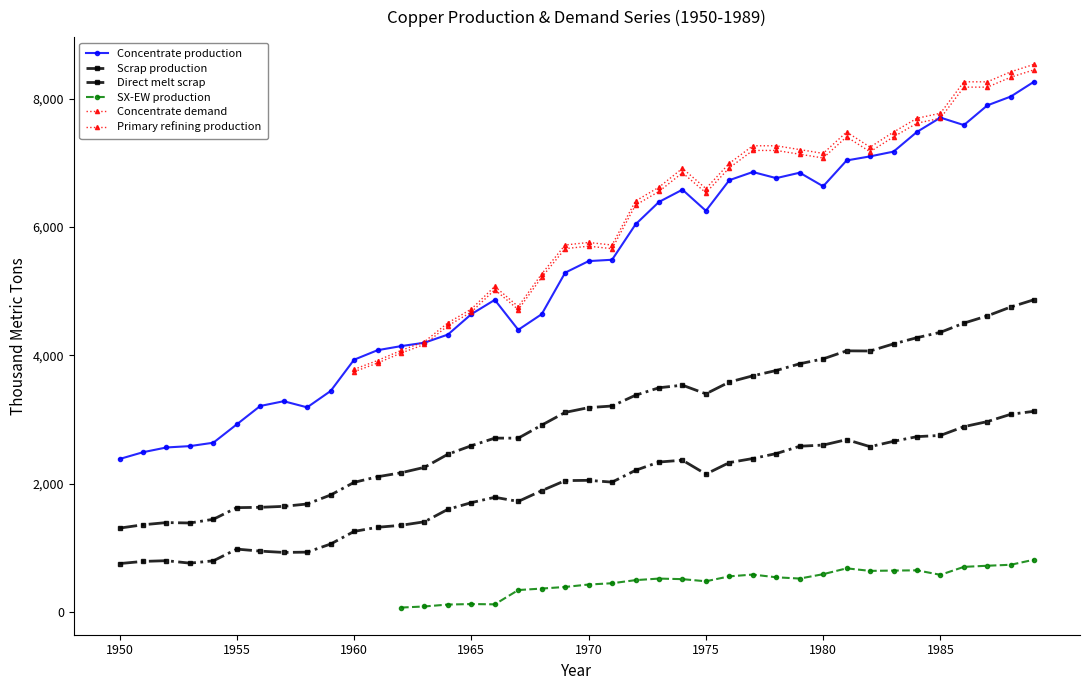

What is the value of the Direct melt scrap point at the 3rd from the left?

801.3